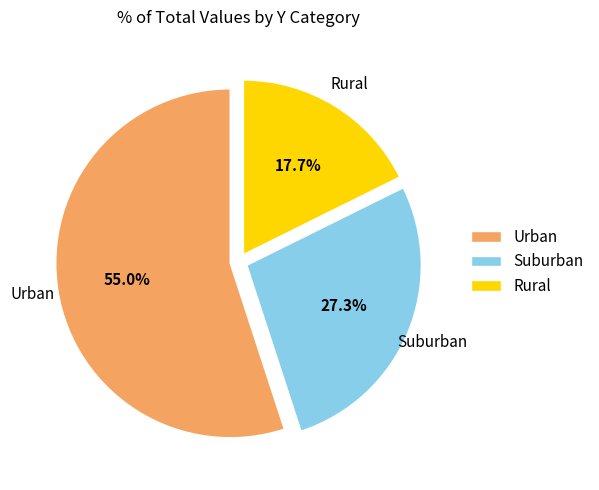

How many slices are in this pie chart?

3